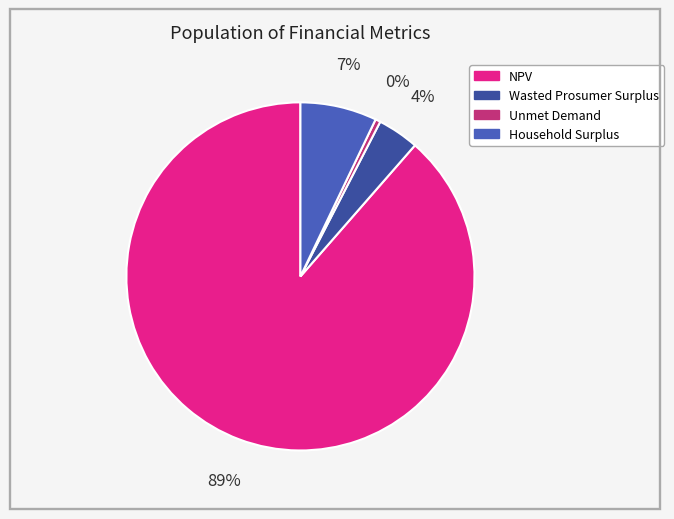

True or false: NPV accounts for 95% of the total.

False